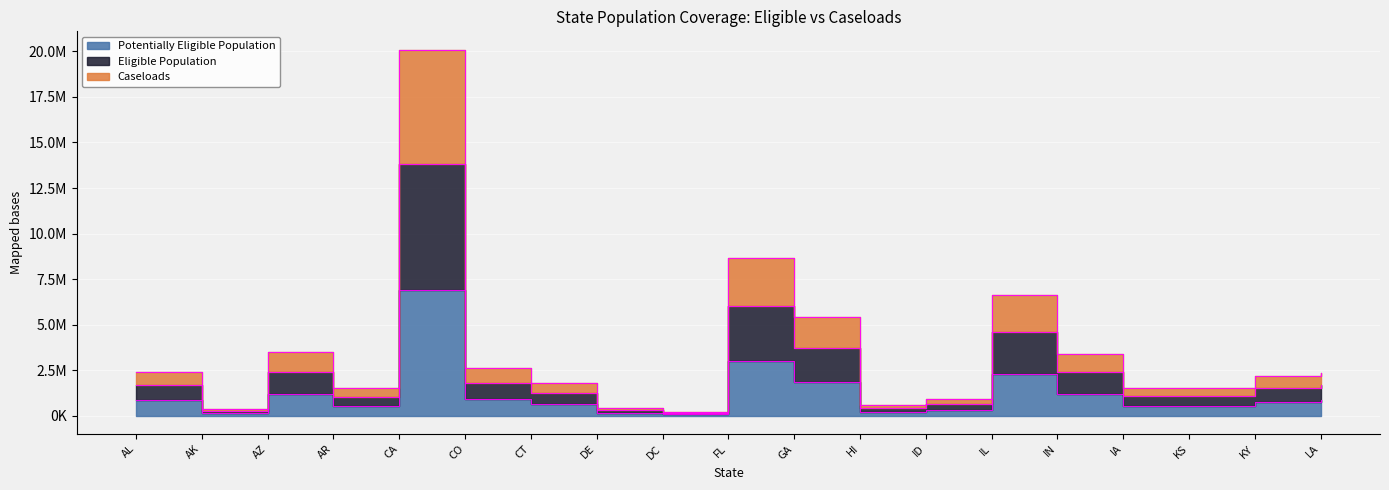

The Eligible Population series shows 626634 at ID. True or false?

True